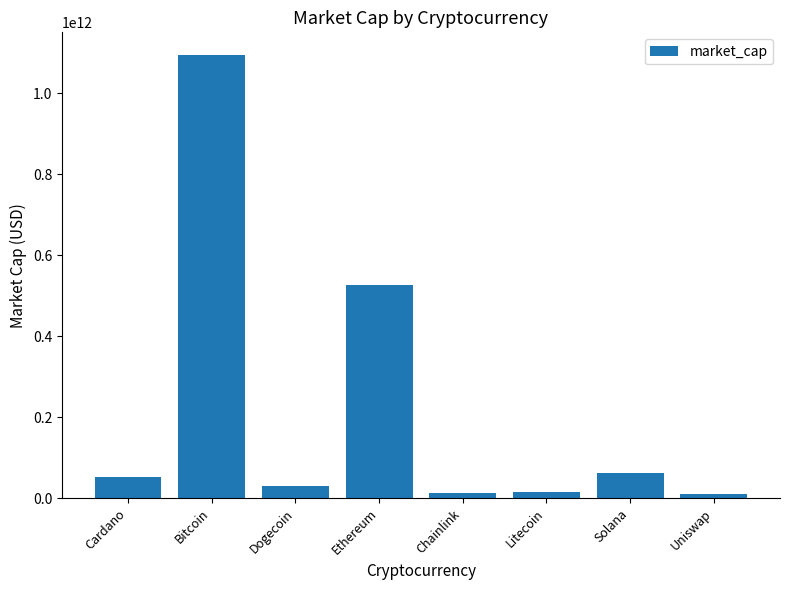

What is the sum of the values at Bitcoin and Litecoin?

1110072826899